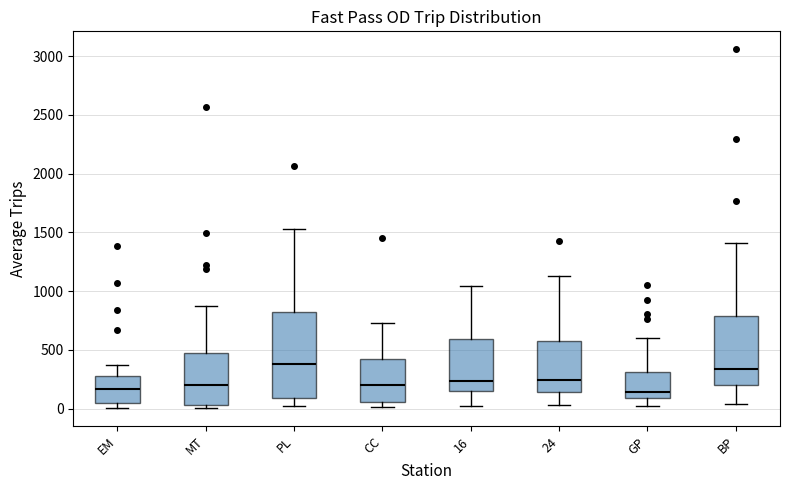

Where does the lower whisker of the box for BP end on the y-axis? The values are not printed on the chart, so give them approximately, as read against the axis.

50